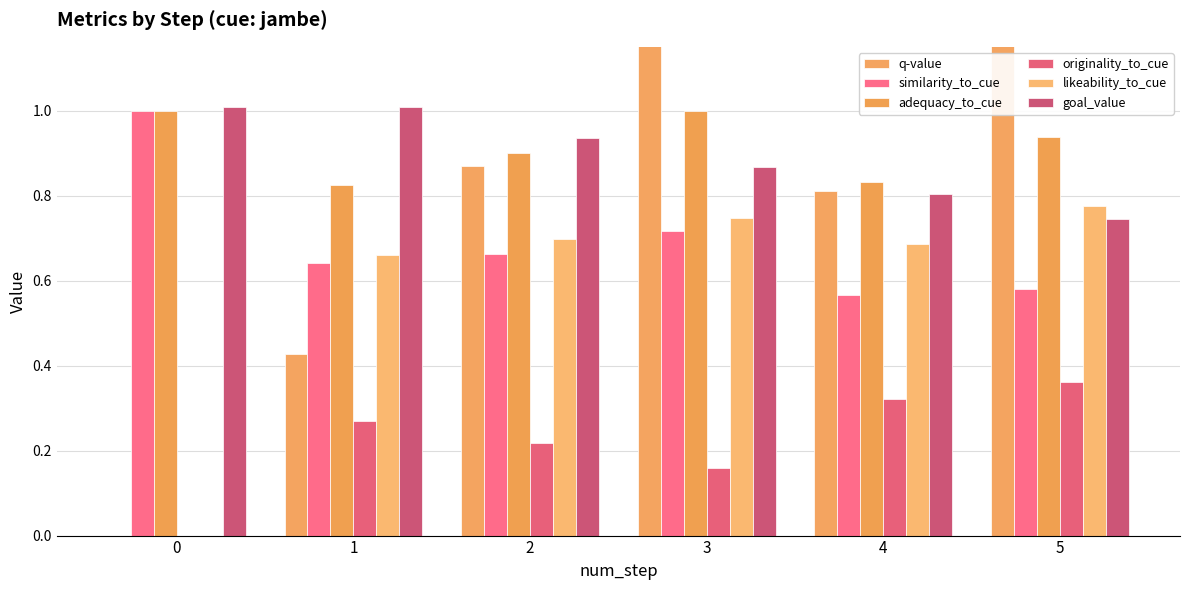

What is the minimum value for goal_value?

0.7